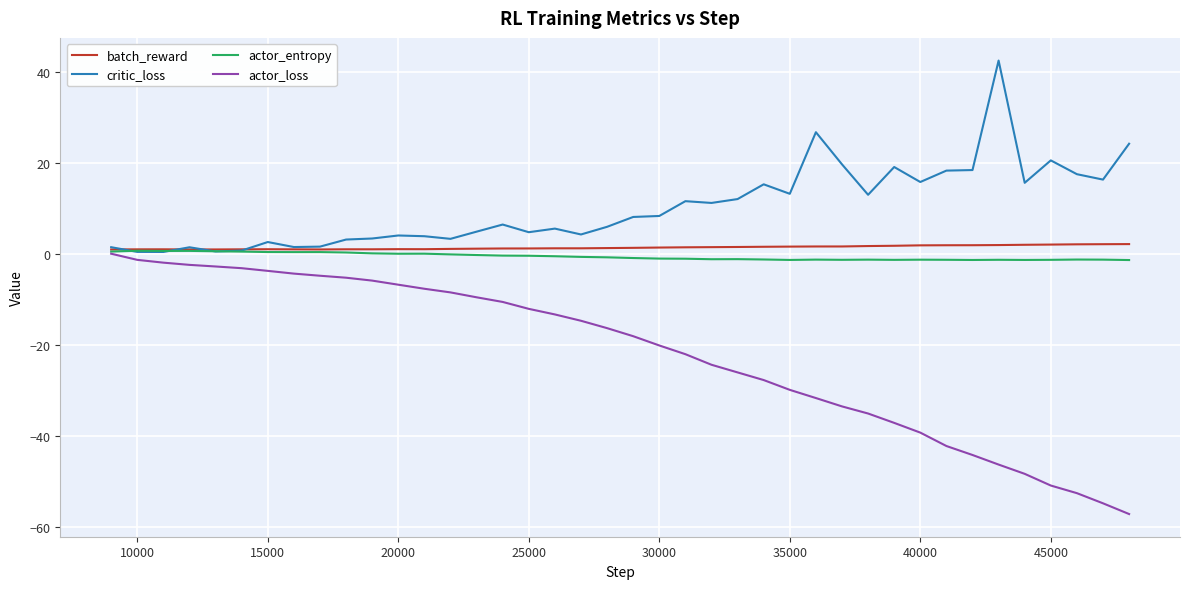

What is the greatest value displayed?

42.5